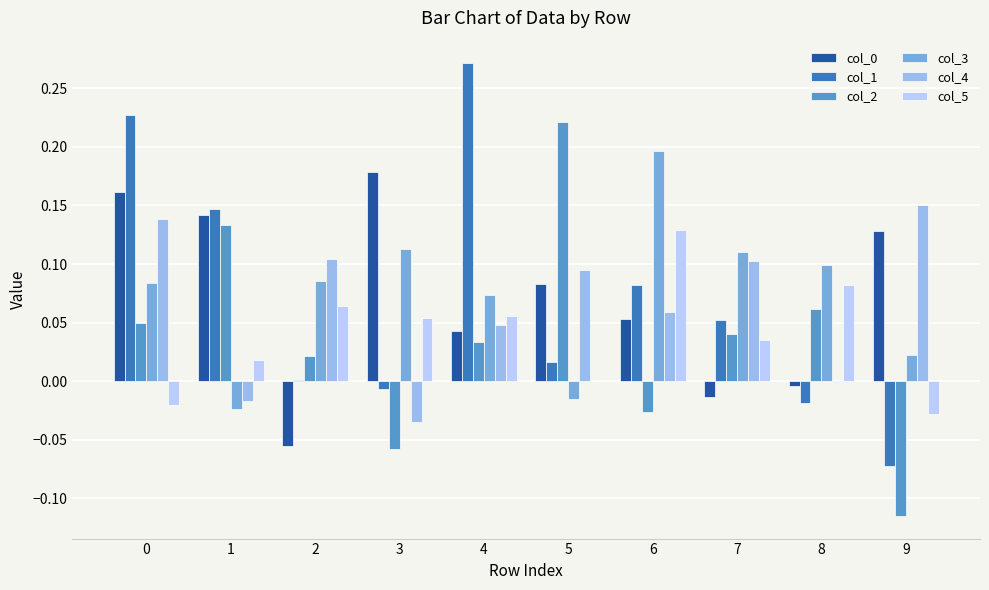

The col_3 series shows 0.2 at 6. True or false?

True